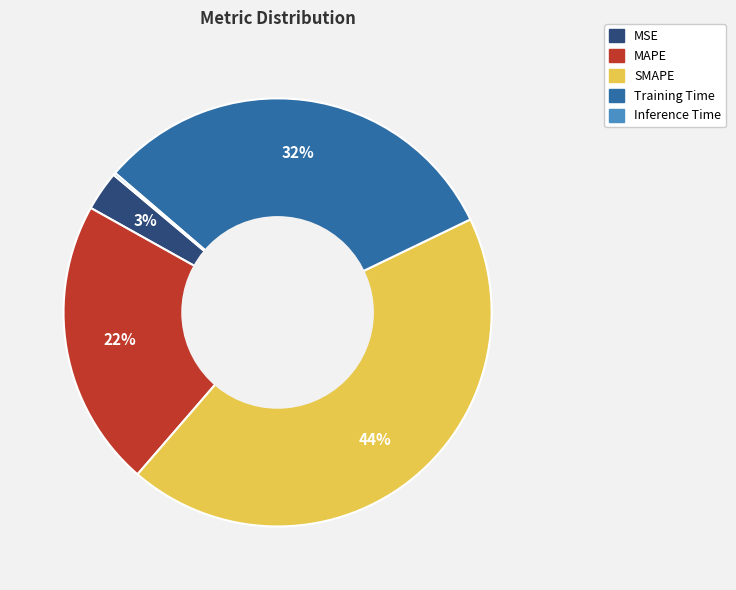

The MSE slice represents 3% of the pie. True or false?

True